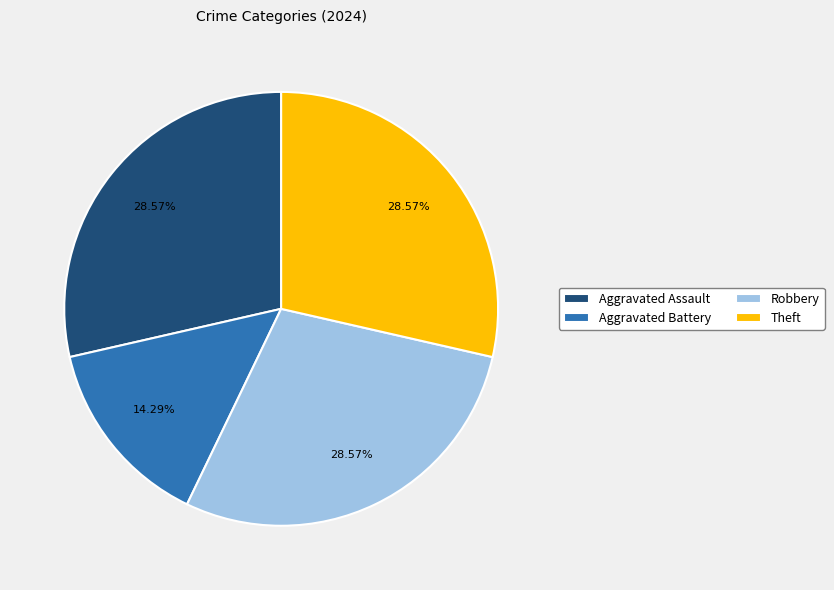

True or false: Theft accounts for 38% of the total.

False